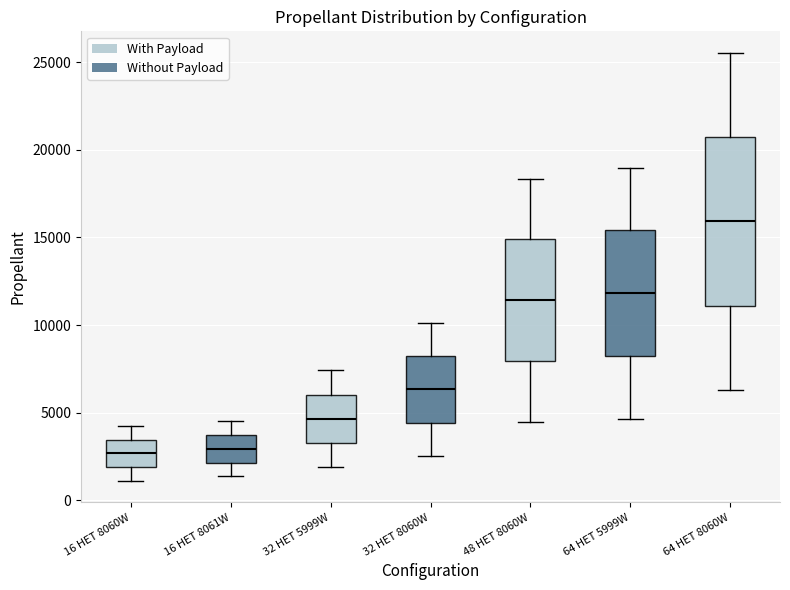

Reading left to right, transcribe this box plot: for each box, give where its median line is, the range the box spans, and where its two whiskers end, as read against the y-axis. The values are not printed on the chart, so give them approximately, as read against the axis.

16 HET 8060W: median 2500, box 2000 to 3500, whiskers 1000 to 4500
16 HET 8061W: median 3000, box 2000 to 3500, whiskers 1500 to 4500
32 HET 5999W: median 4500, box 3500 to 6000, whiskers 2000 to 7500
32 HET 8060W: median 6500, box 4500 to 8000, whiskers 2500 to 10000
48 HET 8060W: median 11500, box 8000 to 15000, whiskers 4500 to 18500
64 HET 5999W: median 12000, box 8000 to 15500, whiskers 4500 to 19000
64 HET 8060W: median 16000, box 11000 to 20500, whiskers 6500 to 25500